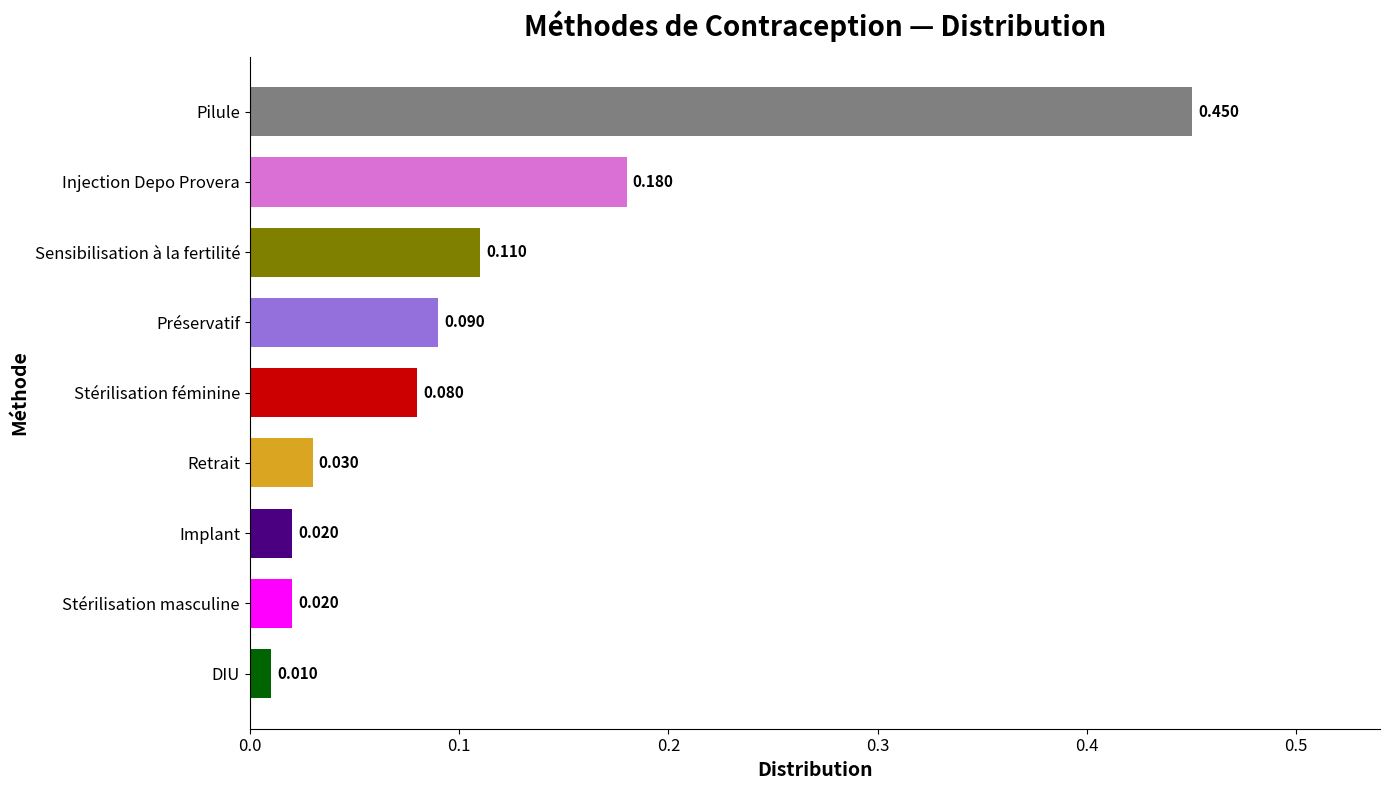

Which category has the highest value across all series?

Pilule